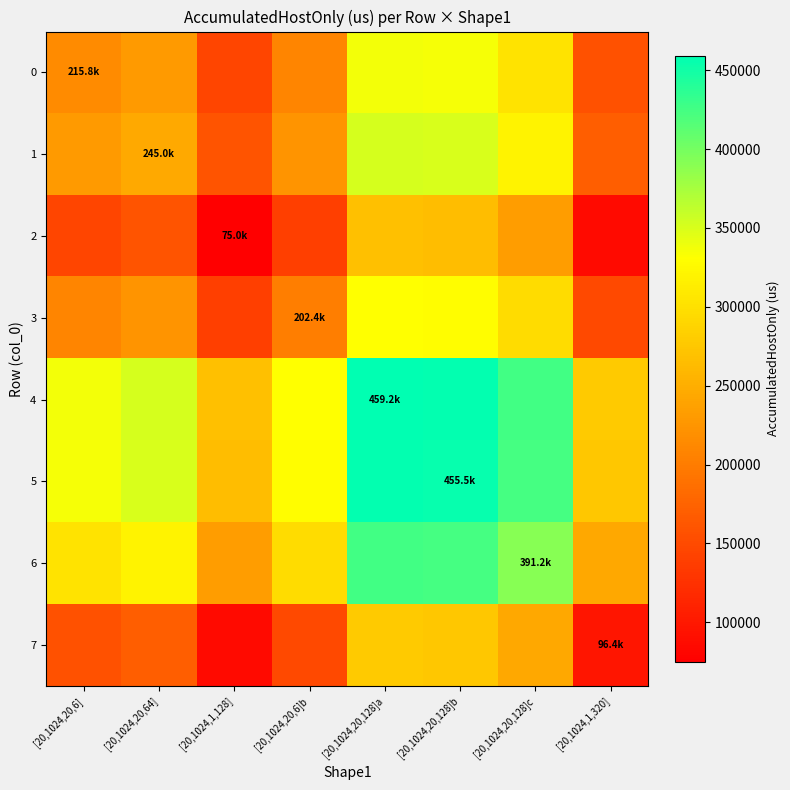

At which category is the sum across all series the highest?

[20,1024,20,128]a